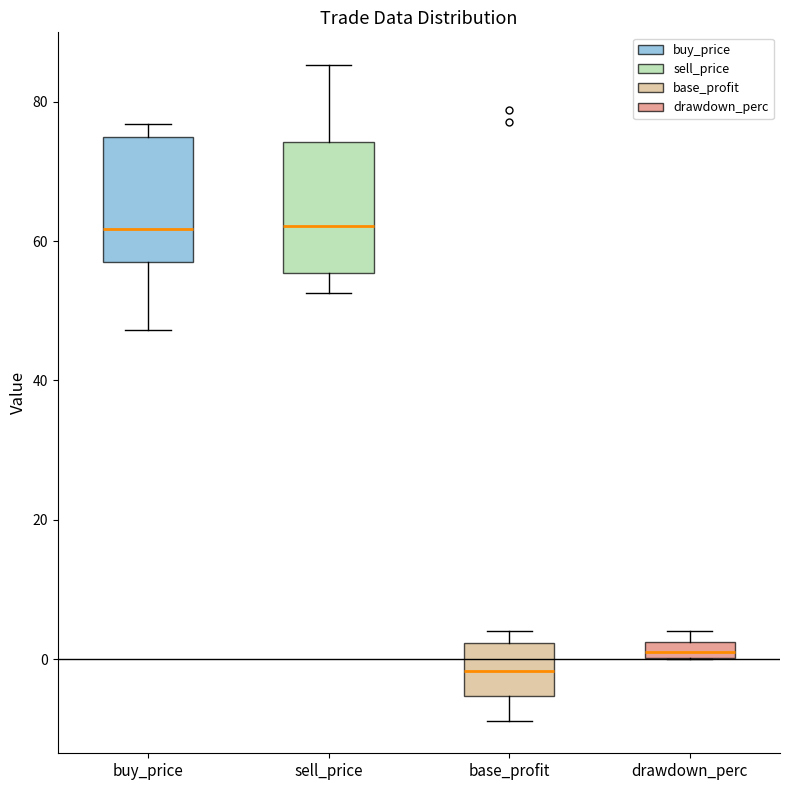

Where is the upper edge of the box for base_profit on the y-axis? The values are not printed on the chart, so give them approximately, as read against the axis.

2